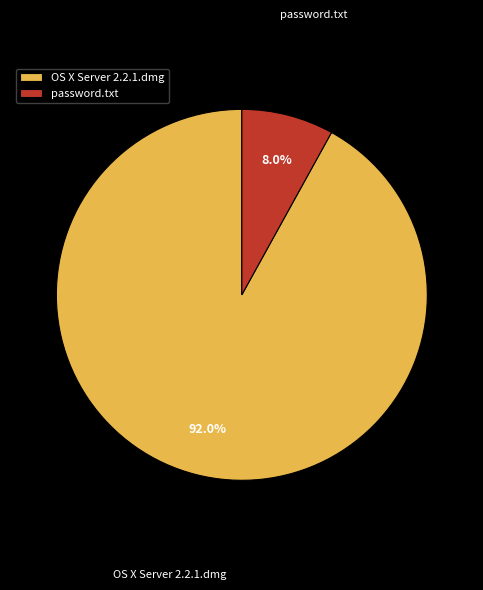

What percentage is the password.txt slice, to the nearest percent?

8%